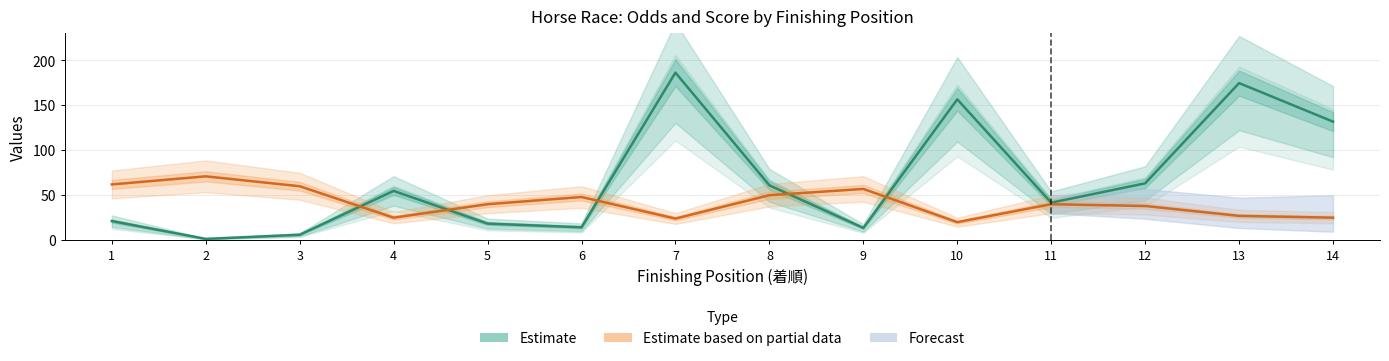

What is the difference between the Estimate values at 11 and 14?

90.2